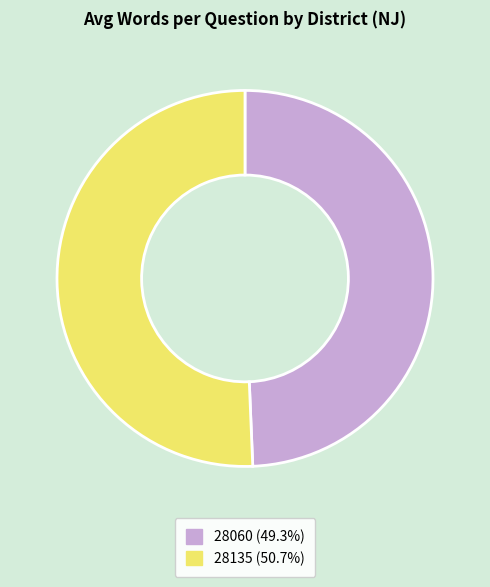

Do 28135 and 28060 together represent more than half of the pie?

Yes